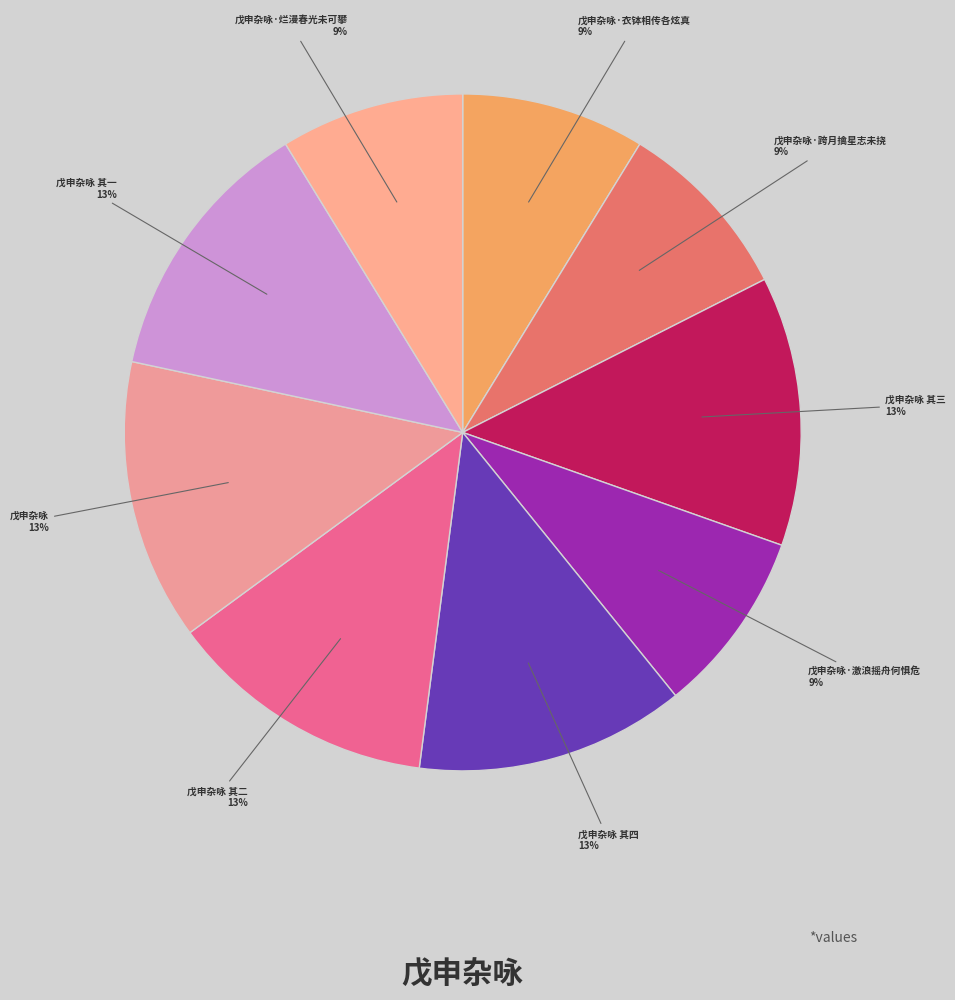

How many segments does this pie chart have?

9